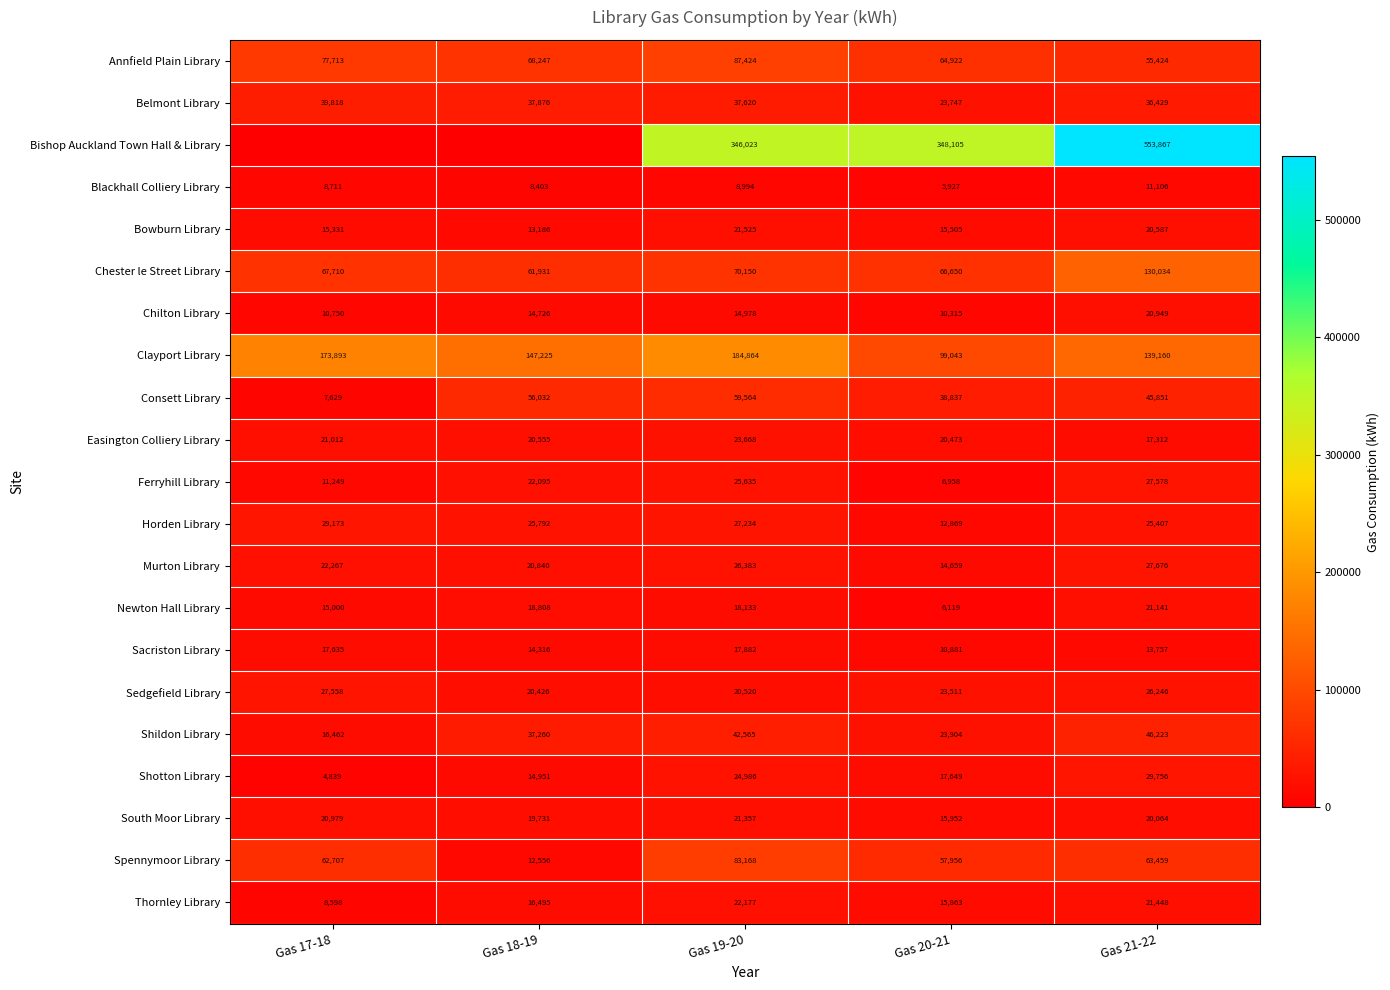

At how many categories does at least one series exceed 251628?

3